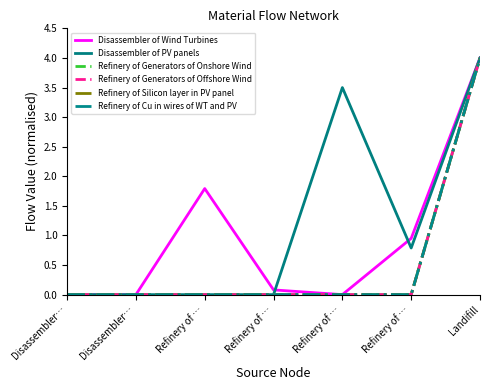

What is the value of the Disassembler of Wind Turbines point at the 3rd from the left?

1.8